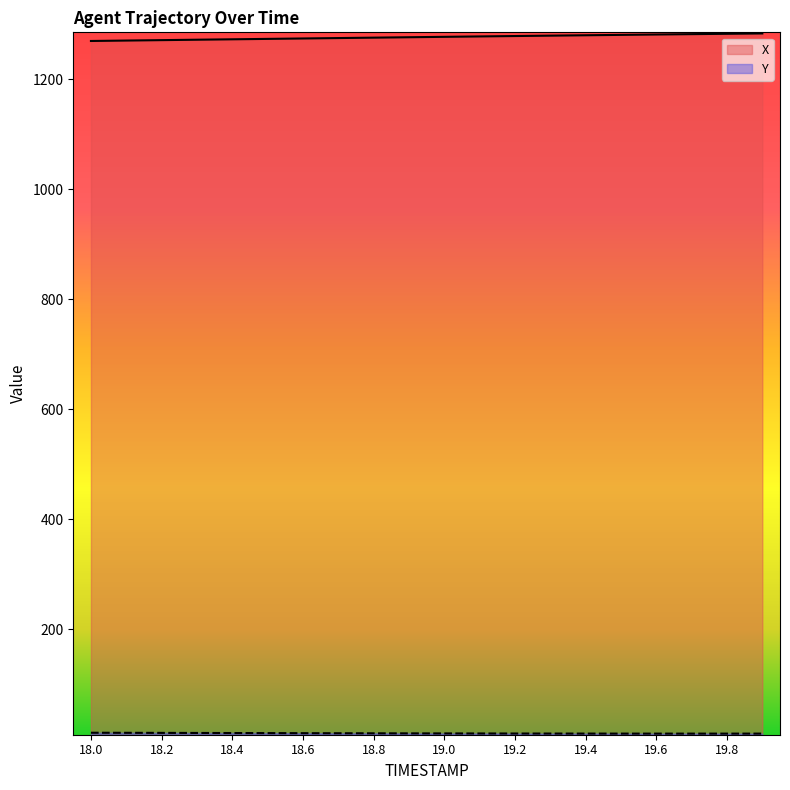

True or false: Y and X intersect in this chart.

False